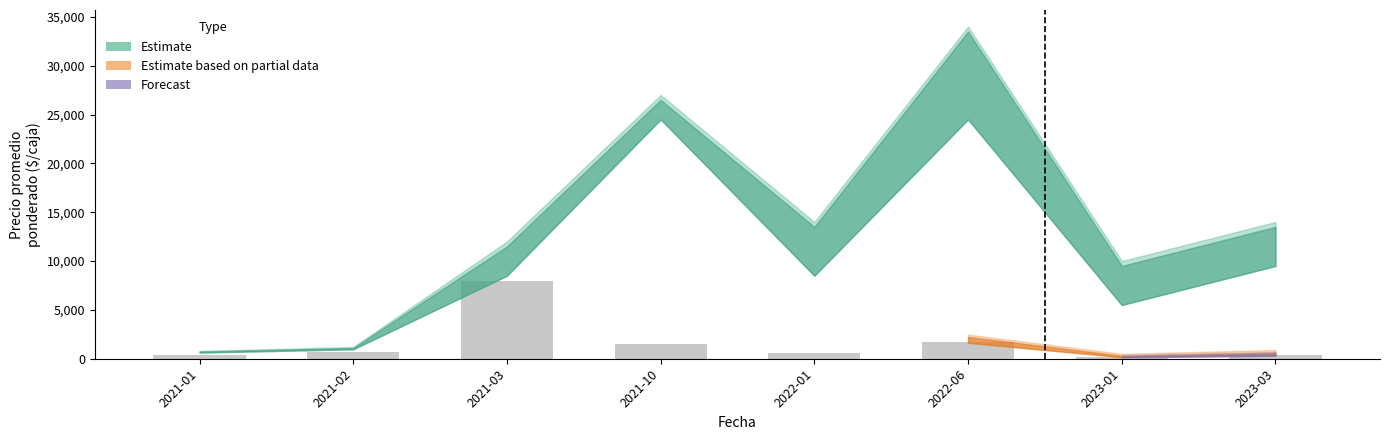

What is the average value?

1688